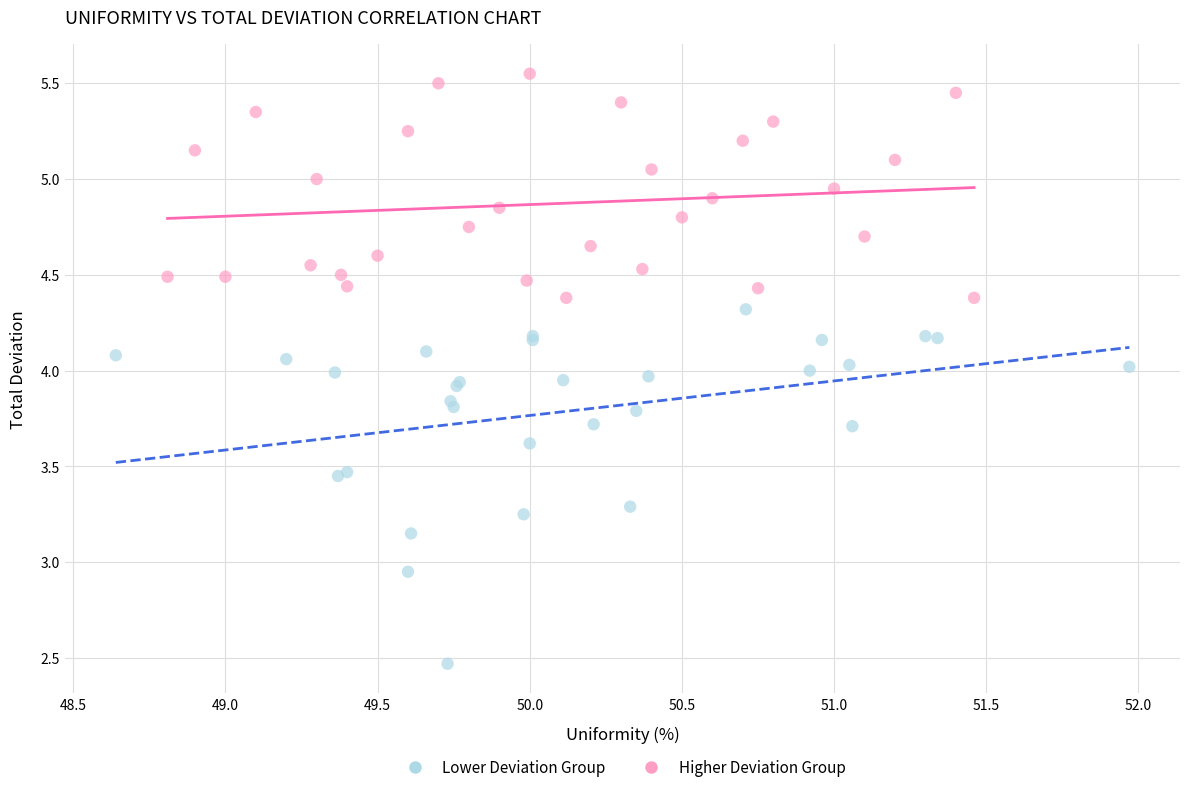

Which series has the widest spread of Y values?

Lower Deviation Group